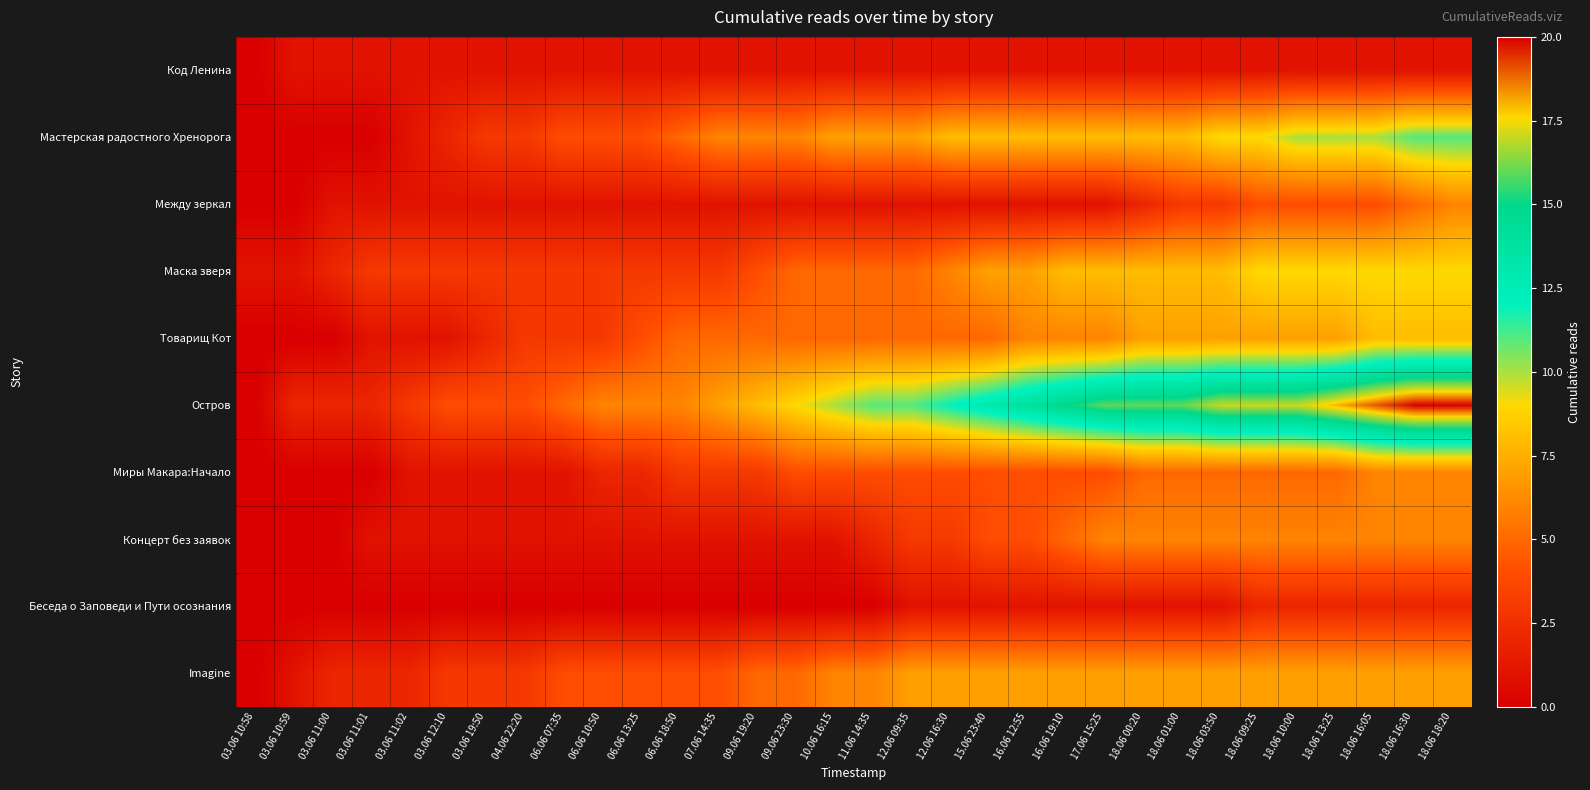

Which series has the largest total across all categories?

Остров